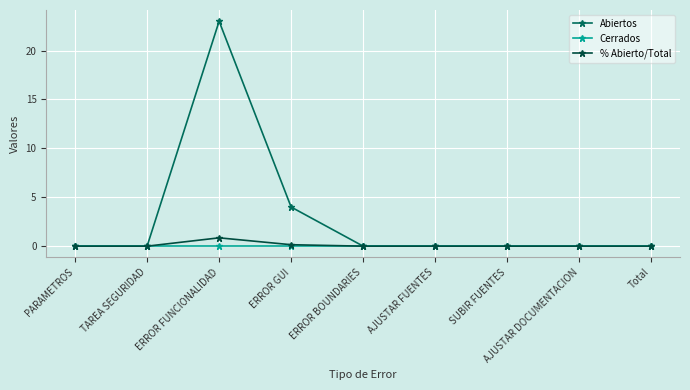

Reading left to right, what are all the values shown in this chart?

Abiertos: PARAMETROS=0.0	TAREA SEGURIDAD=0.0	ERROR FUNCIONALIDAD=23.0	ERROR GUI=4.0	ERROR BOUNDARIES=0.0	AJUSTAR FUENTES=0.0	SUBIR FUENTES=0.0	AJUSTAR DOCUMENTACION=0.0	Total=0.0
Cerrados: PARAMETROS=0.0	TAREA SEGURIDAD=0.0	ERROR FUNCIONALIDAD=0.0	ERROR GUI=0.0	ERROR BOUNDARIES=0.0	AJUSTAR FUENTES=0.0	SUBIR FUENTES=0.0	AJUSTAR DOCUMENTACION=0.0	Total=0.0
% Abierto/Total: PARAMETROS=0.0	TAREA SEGURIDAD=0.0	ERROR FUNCIONALIDAD=0.9	ERROR GUI=0.1	ERROR BOUNDARIES=0.0	AJUSTAR FUENTES=0.0	SUBIR FUENTES=0.0	AJUSTAR DOCUMENTACION=0.0	Total=0.0